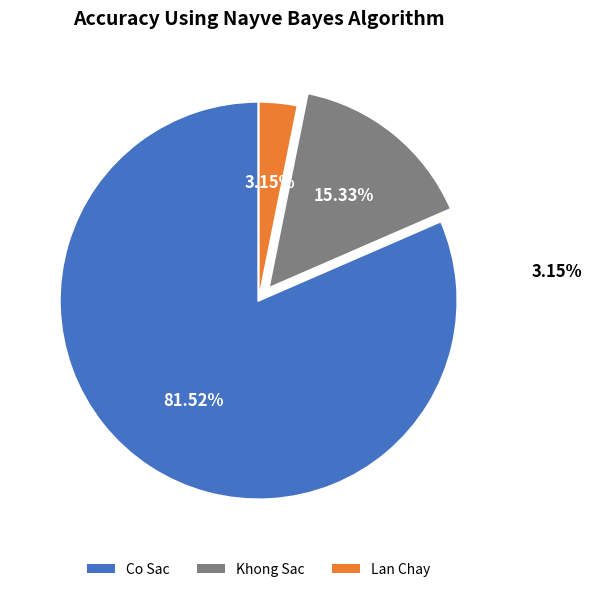

Which category has the biggest portion of the pie?

Co Sac